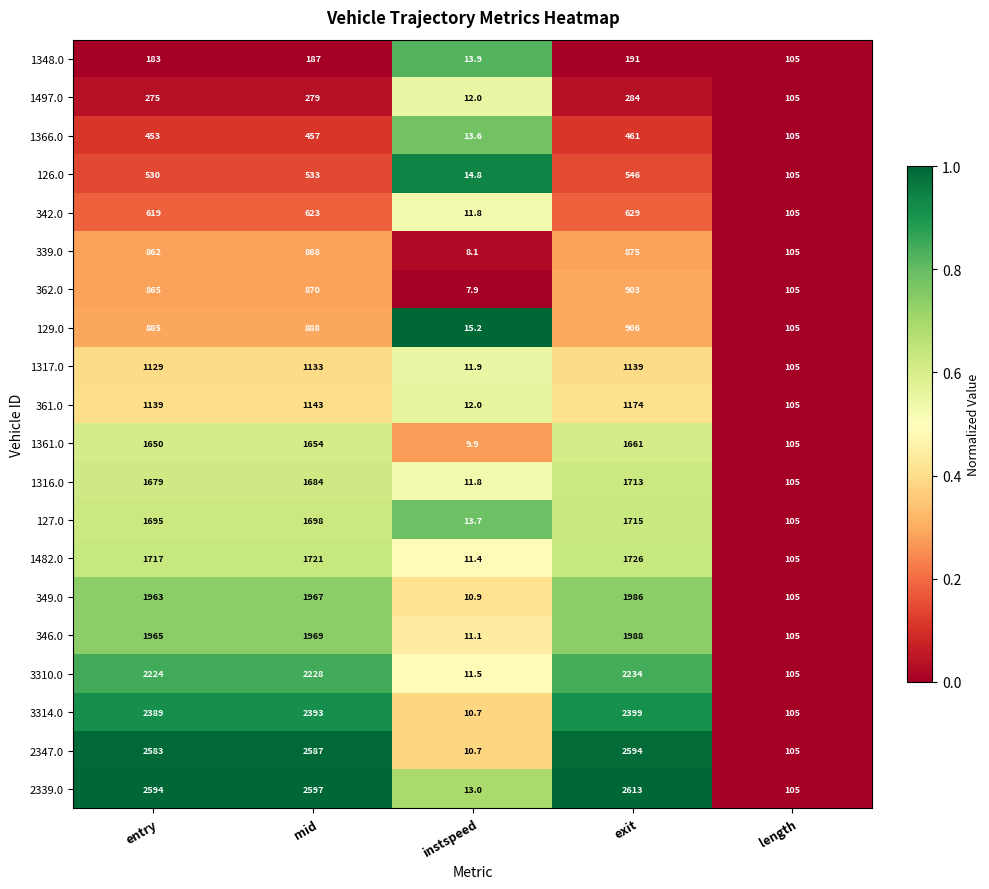

What is the spread (max minus min) of values at instspeed?

7.3